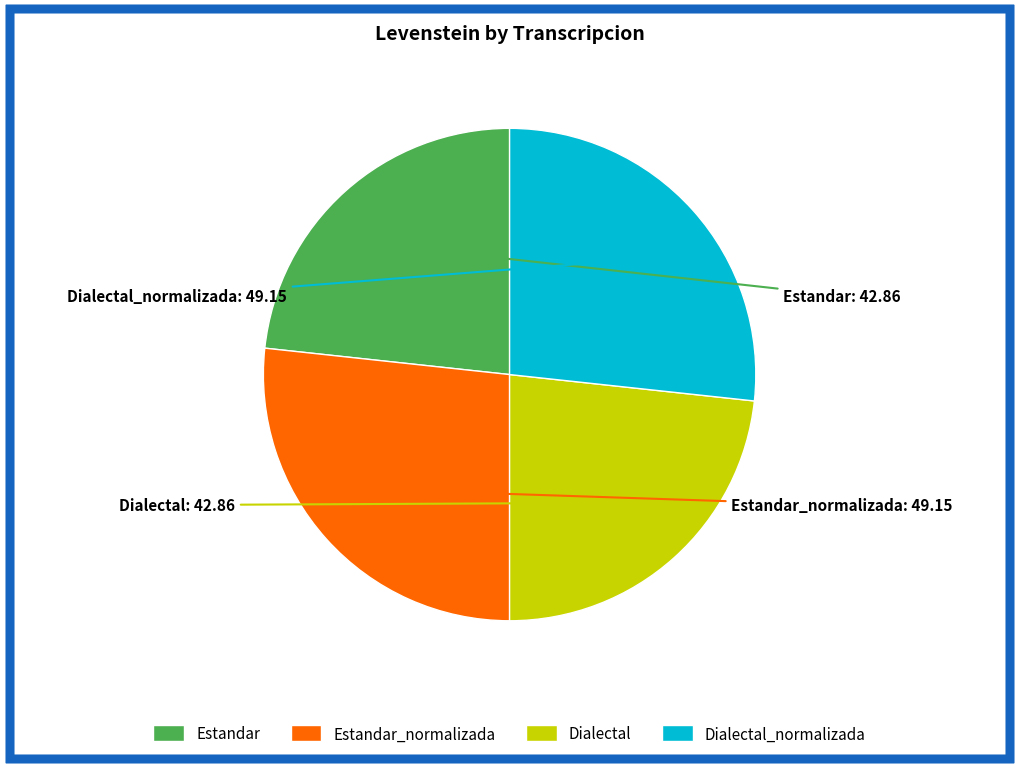

What is the ratio of the value at Dialectal_normalizada to the value at Dialectal?

1.1